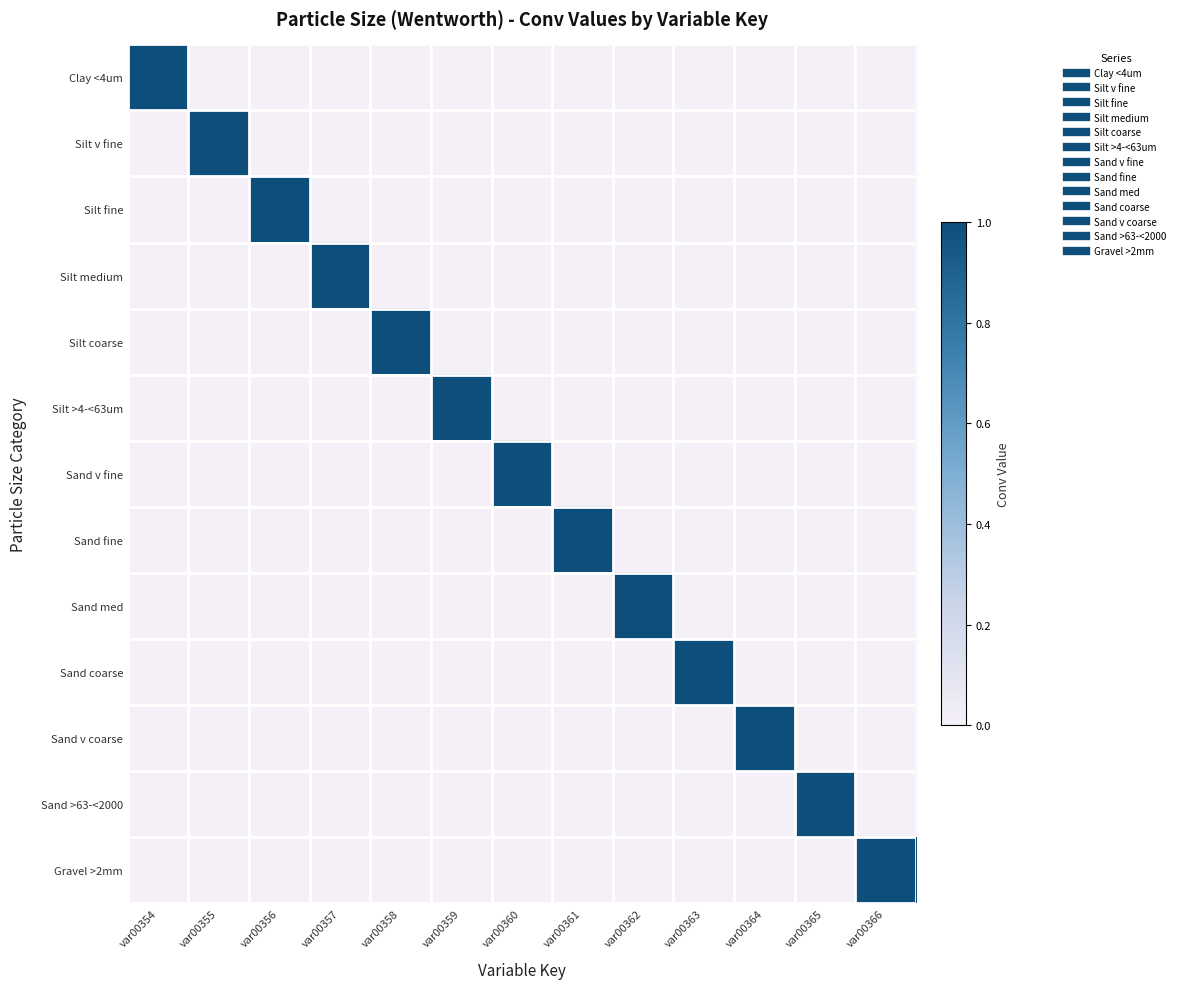

Reading left to right, what are all the values shown in this chart?

Clay <4um: var00354=1	var00355=0	var00356=0	var00357=0	var00358=0	var00359=0	var00360=0	var00361=0	var00362=0	var00363=0	var00364=0	var00365=0	var00366=0
Silt v fine: var00354=0	var00355=1	var00356=0	var00357=0	var00358=0	var00359=0	var00360=0	var00361=0	var00362=0	var00363=0	var00364=0	var00365=0	var00366=0
Silt fine: var00354=0	var00355=0	var00356=1	var00357=0	var00358=0	var00359=0	var00360=0	var00361=0	var00362=0	var00363=0	var00364=0	var00365=0	var00366=0
Silt medium: var00354=0	var00355=0	var00356=0	var00357=1	var00358=0	var00359=0	var00360=0	var00361=0	var00362=0	var00363=0	var00364=0	var00365=0	var00366=0
Silt coarse: var00354=0	var00355=0	var00356=0	var00357=0	var00358=1	var00359=0	var00360=0	var00361=0	var00362=0	var00363=0	var00364=0	var00365=0	var00366=0
Silt >4-<63um: var00354=0	var00355=0	var00356=0	var00357=0	var00358=0	var00359=1	var00360=0	var00361=0	var00362=0	var00363=0	var00364=0	var00365=0	var00366=0
Sand v fine: var00354=0	var00355=0	var00356=0	var00357=0	var00358=0	var00359=0	var00360=1	var00361=0	var00362=0	var00363=0	var00364=0	var00365=0	var00366=0
Sand fine: var00354=0	var00355=0	var00356=0	var00357=0	var00358=0	var00359=0	var00360=0	var00361=1	var00362=0	var00363=0	var00364=0	var00365=0	var00366=0
Sand med: var00354=0	var00355=0	var00356=0	var00357=0	var00358=0	var00359=0	var00360=0	var00361=0	var00362=1	var00363=0	var00364=0	var00365=0	var00366=0
Sand coarse: var00354=0	var00355=0	var00356=0	var00357=0	var00358=0	var00359=0	var00360=0	var00361=0	var00362=0	var00363=1	var00364=0	var00365=0	var00366=0
Sand v coarse: var00354=0	var00355=0	var00356=0	var00357=0	var00358=0	var00359=0	var00360=0	var00361=0	var00362=0	var00363=0	var00364=1	var00365=0	var00366=0
Sand >63-<2000: var00354=0	var00355=0	var00356=0	var00357=0	var00358=0	var00359=0	var00360=0	var00361=0	var00362=0	var00363=0	var00364=0	var00365=1	var00366=0
Gravel >2mm: var00354=0	var00355=0	var00356=0	var00357=0	var00358=0	var00359=0	var00360=0	var00361=0	var00362=0	var00363=0	var00364=0	var00365=0	var00366=1